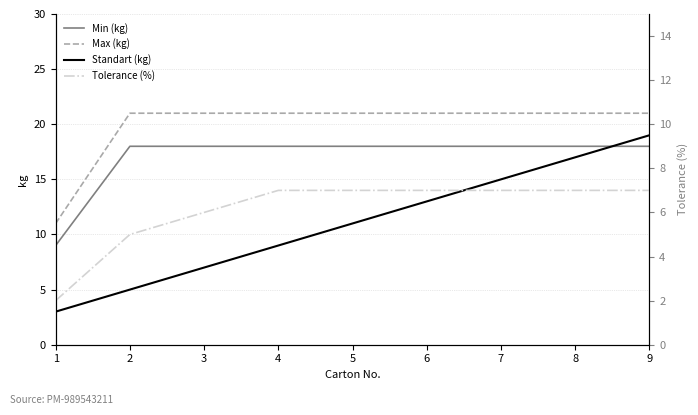

How many Tolerance (%) values are between 6 and 7?

7